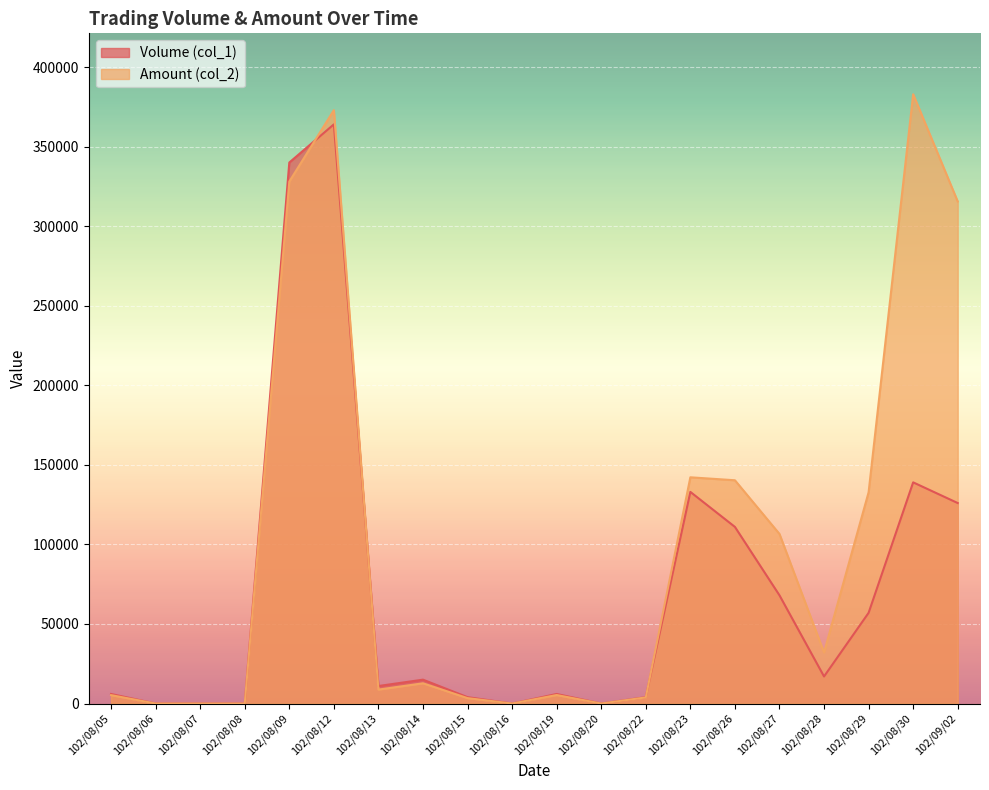

What is the label of the 9th point from the left?

102/08/15